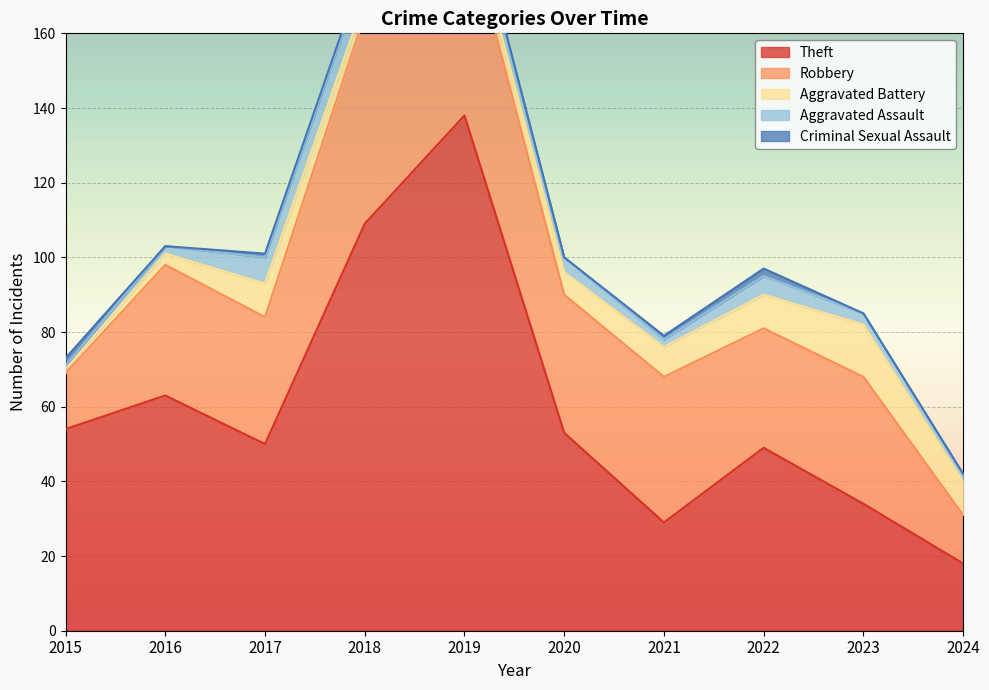

Between which two adjacent categories do Theft and Robbery first intersect?

2020 and 2021